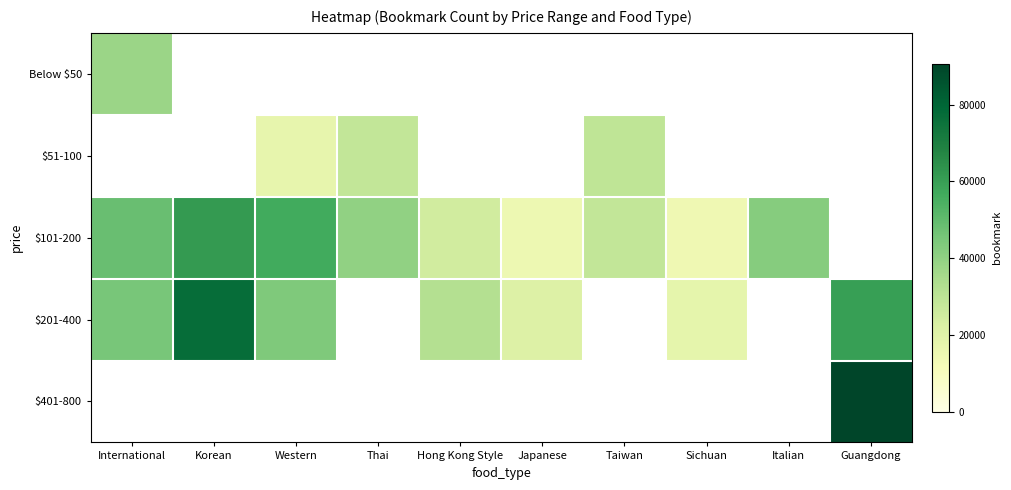

At which label does Below $50 reach its minimum?

International